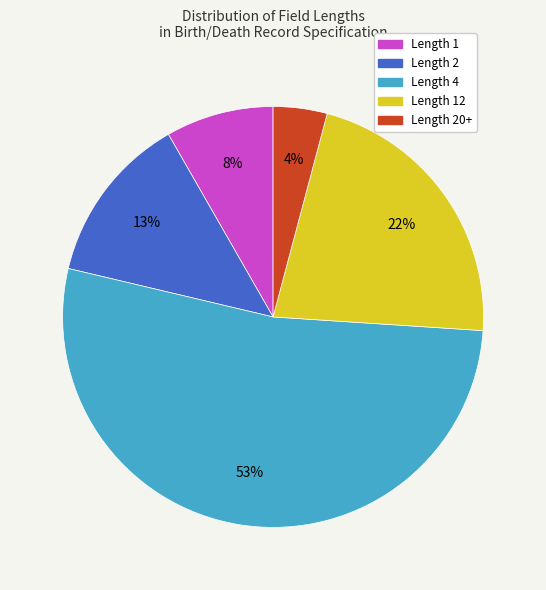

Is there a majority slice in this chart?

Yes